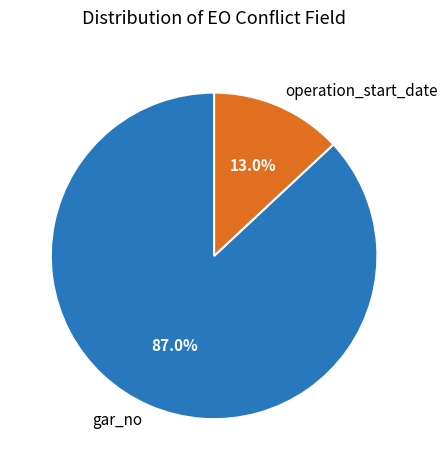

Rank the categories by value from highest to lowest.

gar_no, operation_start_date